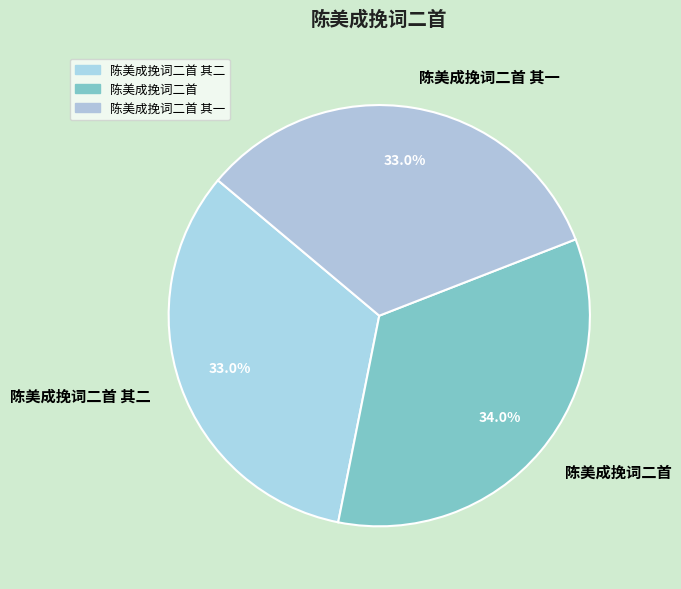

What portion of the pie excludes 陈美成挽词二首 其二?

67.0%